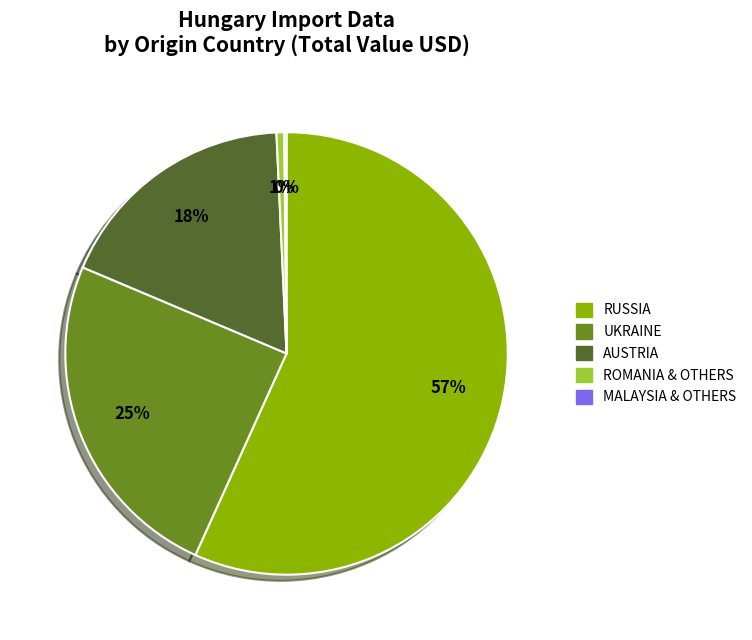

To the nearest percent, what is the average slice percentage?

20%